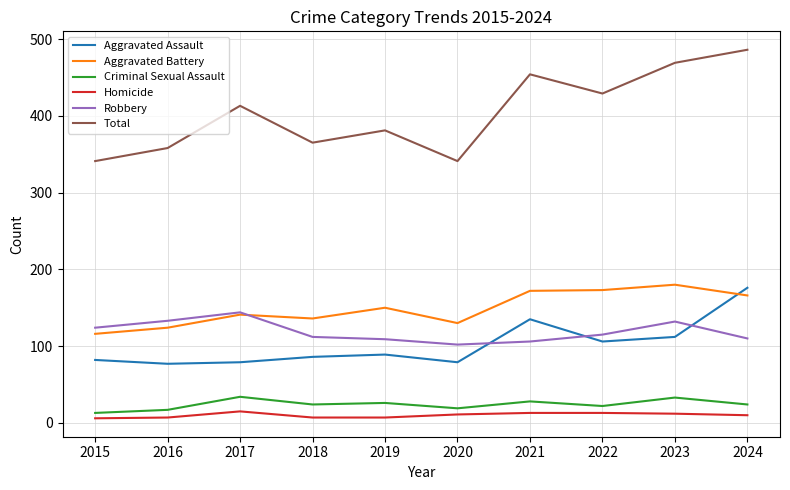

At how many categories does at least one series exceed 444?

3